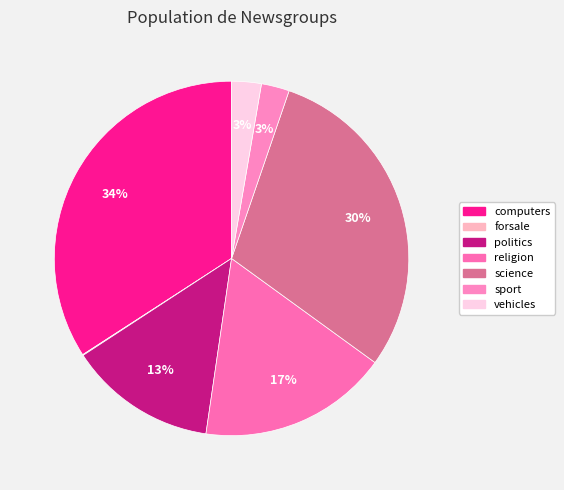

What is the change in value from religion to science?

+12.4